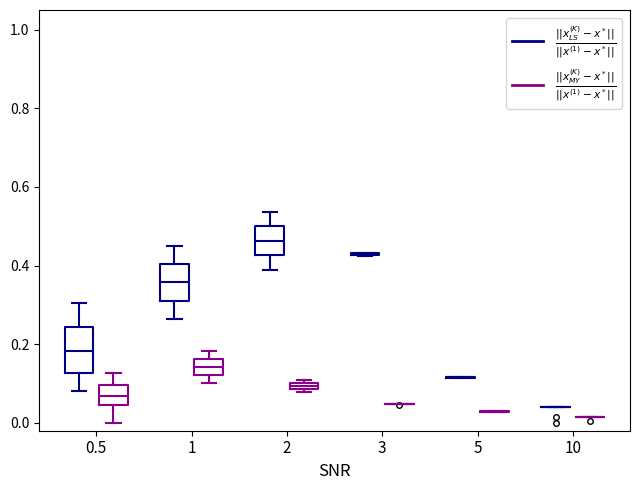

Where does the median line of the box for 2 ($\frac{||x_{LS}^{(K)} - x^*||}{||x^{(1)} - x^*||}$) sit on the y-axis? The values are not printed on the chart, so give them approximately, as read against the axis.

0.46